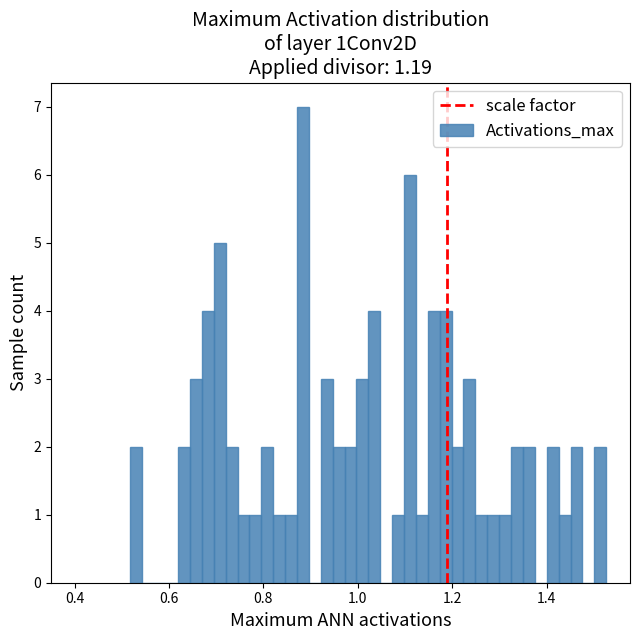

Read against the x-axis, roughly where is the centre of the tallest bar?

0.88